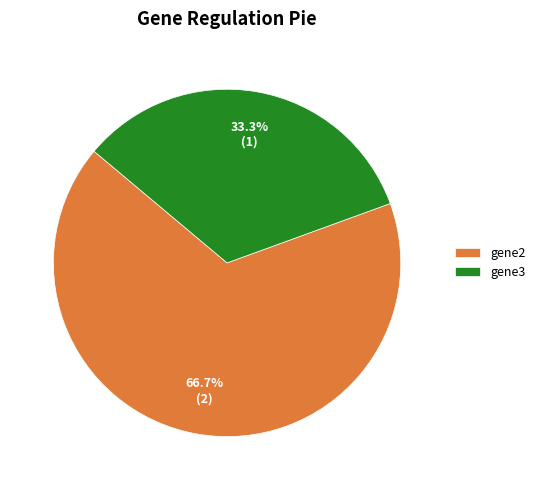

What is the total percentage of gene3 and gene2?

100.0%